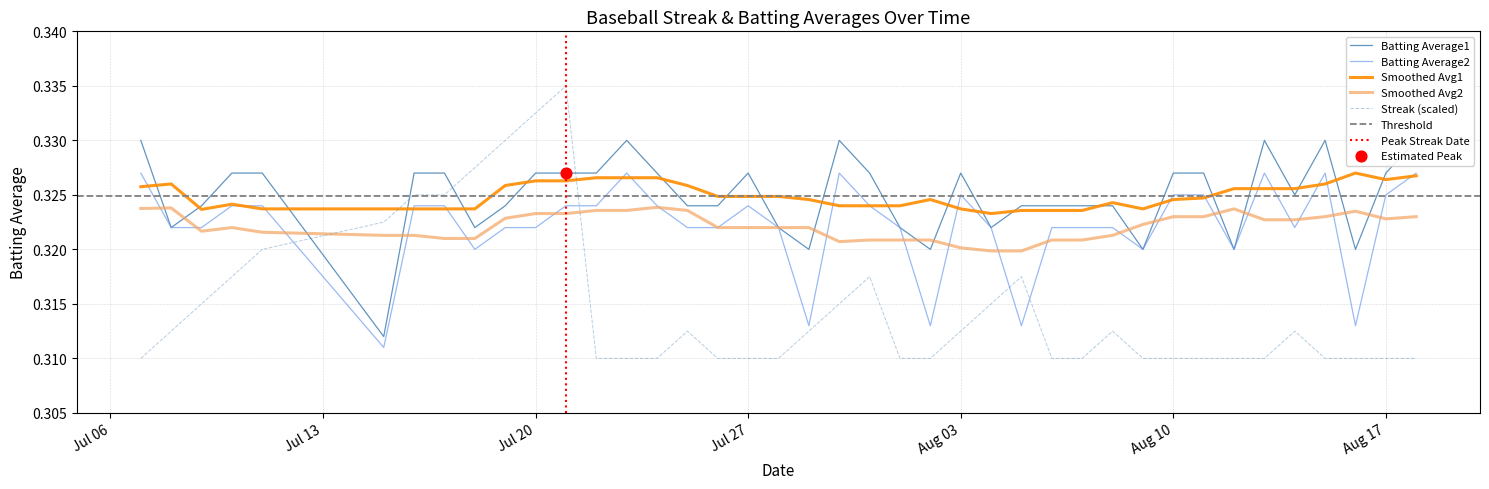

True or false: Batting Average2 and Streak (scaled) cross at least once.

True